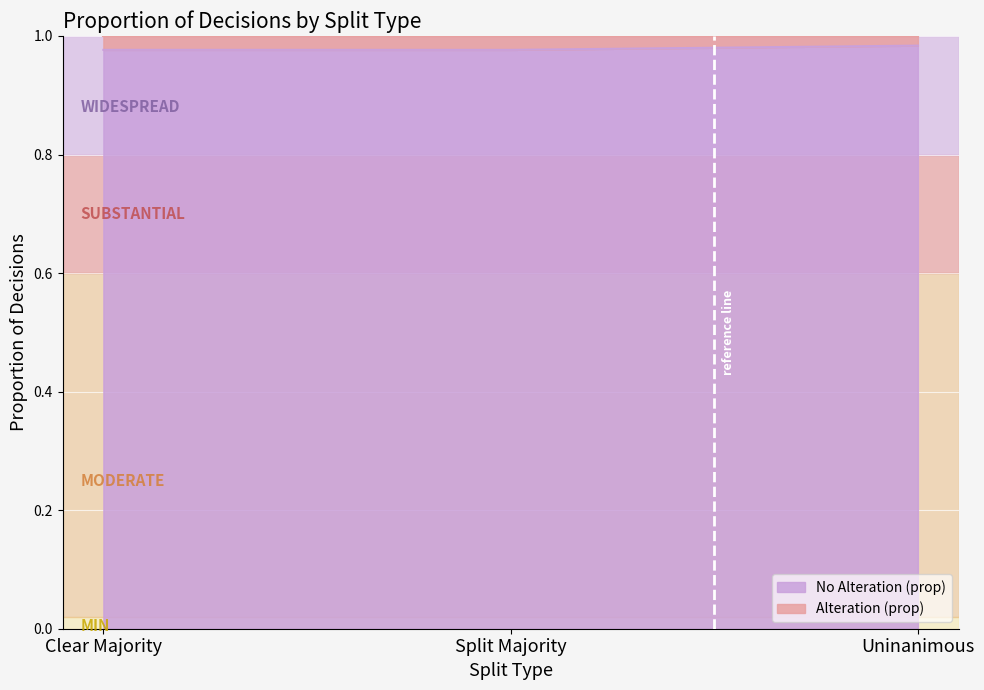

Read the value at Clear Majority.

1.0